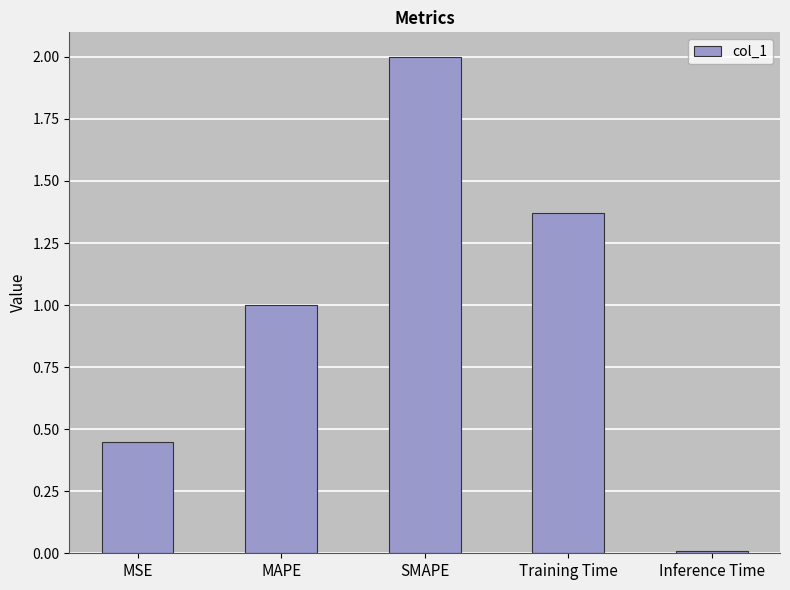

How many bars are there in total?

5